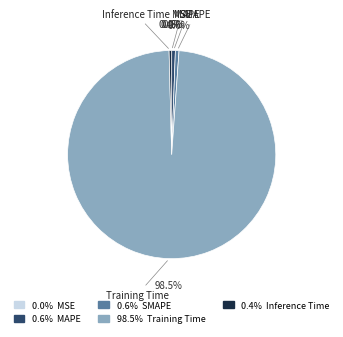

What portion of the pie excludes 0.6% MAPE?

99.4%